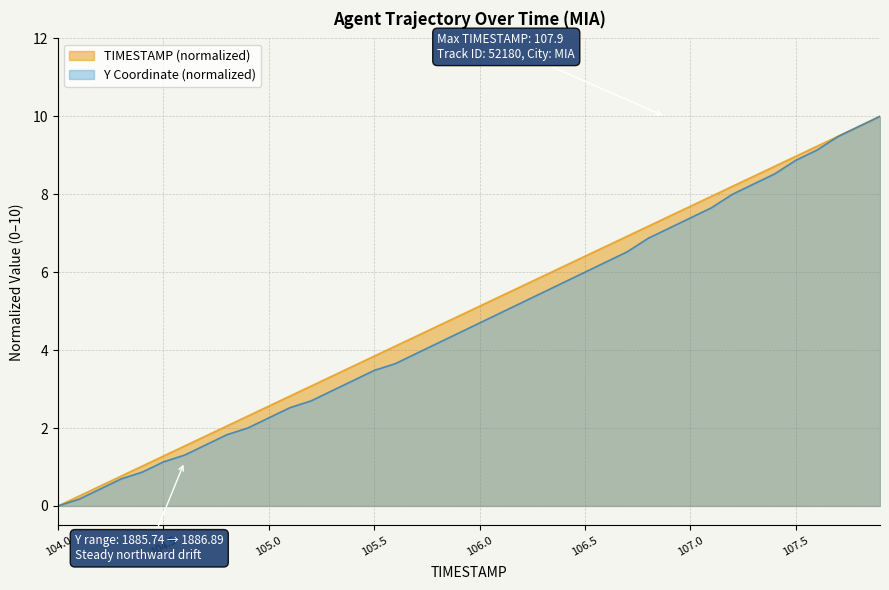

What is the total value across all series at 21?

10.3